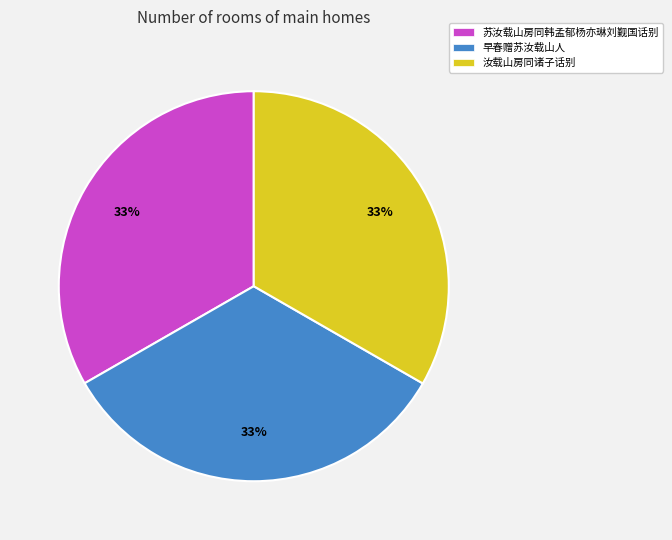

Do 苏汝载山房同韩孟郁杨亦琳刘觐国话别 and 汝载山房同诸子话别 together represent more than half of the pie?

Yes